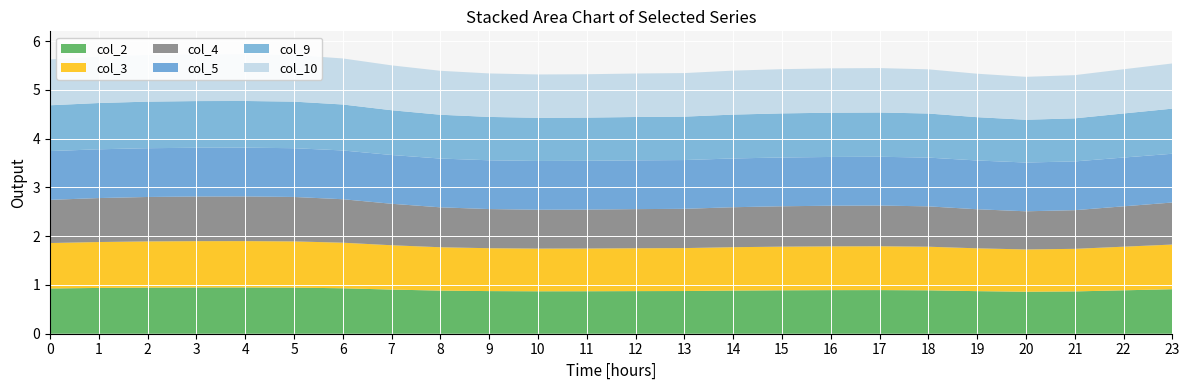

Reading right to left, list all the values displayed in this chart.

col_2: 0.9	0.9	0.9	0.9	0.9	0.9	0.9	0.9	0.9	0.9	0.9	0.9	0.9	0.9	0.9	0.9	0.9	0.9	0.9	0.9	0.9	0.9	0.9	0.9
col_3: 0.9	0.9	0.9	0.9	0.9	0.9	0.9	0.9	0.9	0.9	0.9	0.9	0.9	0.9	0.9	0.9	0.9	0.9	0.9	1.0	1.0	0.9	0.9	0.9
col_4: 0.9	0.8	0.8	0.8	0.8	0.8	0.8	0.8	0.8	0.8	0.8	0.8	0.8	0.8	0.8	0.8	0.9	0.9	0.9	0.9	0.9	0.9	0.9	0.9
col_5: 1.0	1.0	1.0	1.0	1.0	1.0	1.0	1.0	1.0	1.0	1.0	1.0	1.0	1.0	1.0	1.0	1.0	1.0	1.0	1.0	1.0	1.0	1.0	1.0
col_9: 0.9	0.9	0.9	0.9	0.9	0.9	0.9	0.9	0.9	0.9	0.9	0.9	0.9	0.9	0.9	0.9	0.9	0.9	1.0	1.0	1.0	1.0	0.9	0.9
col_10: 0.9	0.9	0.9	0.9	0.9	0.9	0.9	0.9	0.9	0.9	0.9	0.9	0.9	0.9	0.9	0.9	0.9	0.9	1.0	1.0	1.0	1.0	1.0	0.9